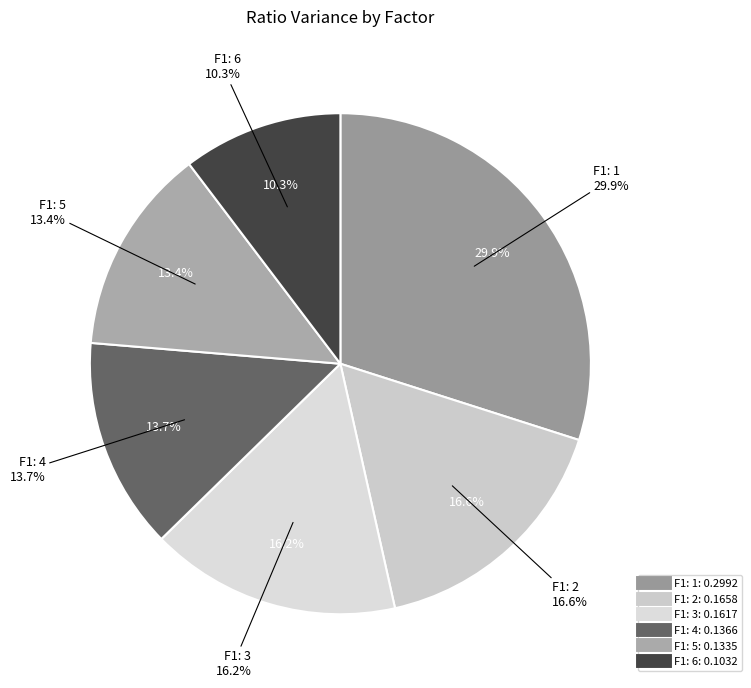

The F1: 5 slice represents 1% of the pie. True or false?

False